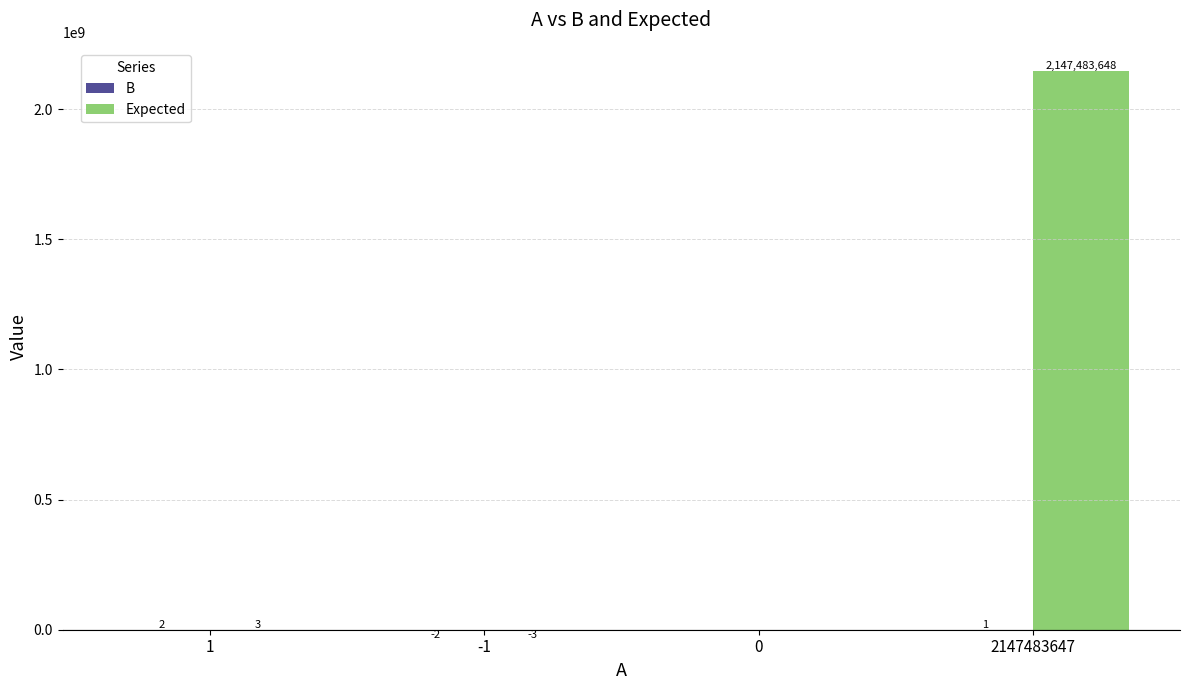

The Expected series shows 3 at 1. True or false?

True